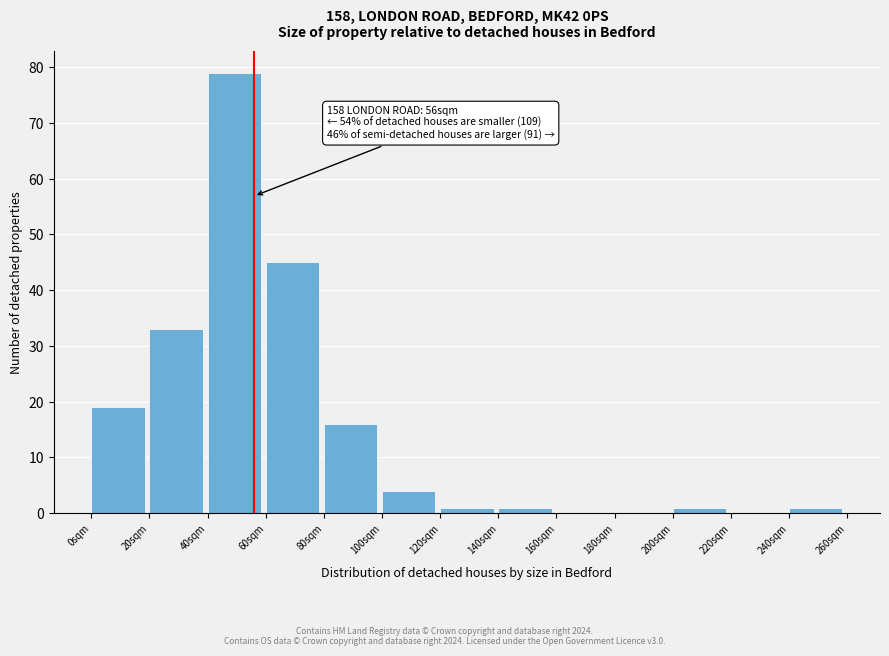

Over which range of the x-axis is the bar tallest?

40 to 60